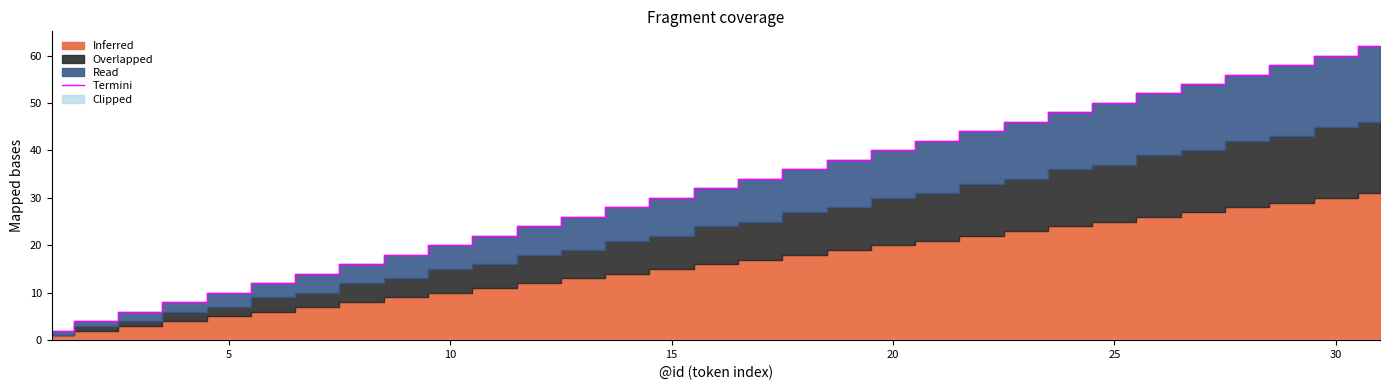

What is the sum of all values?

992